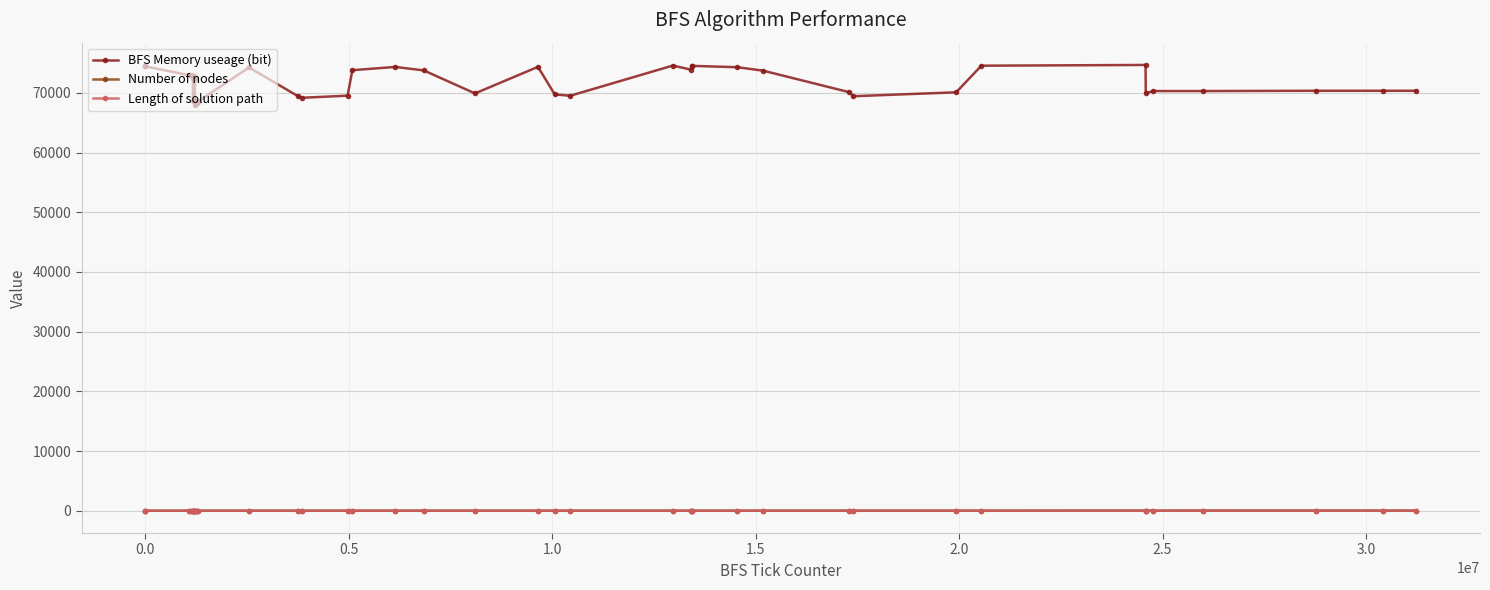

At how many categories does at least one series exceed 32440?

40